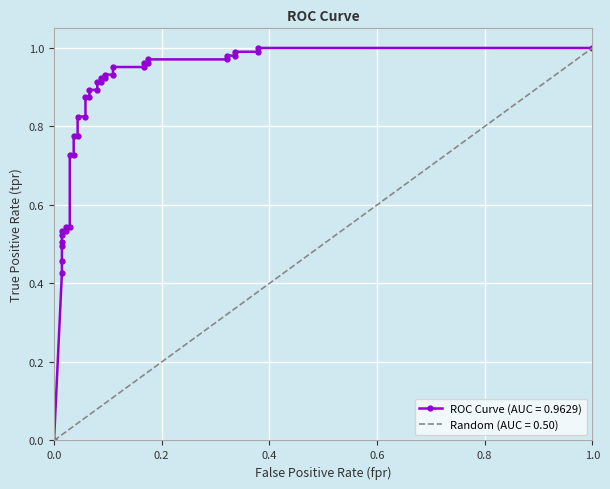

Is it true that the value at 0.2 is 0.2?

False